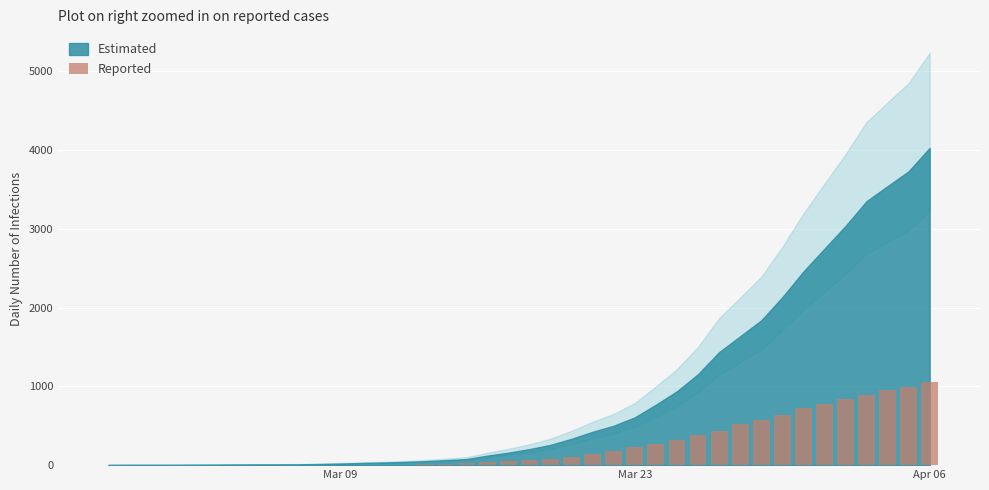

What is the sum of all values?

10324